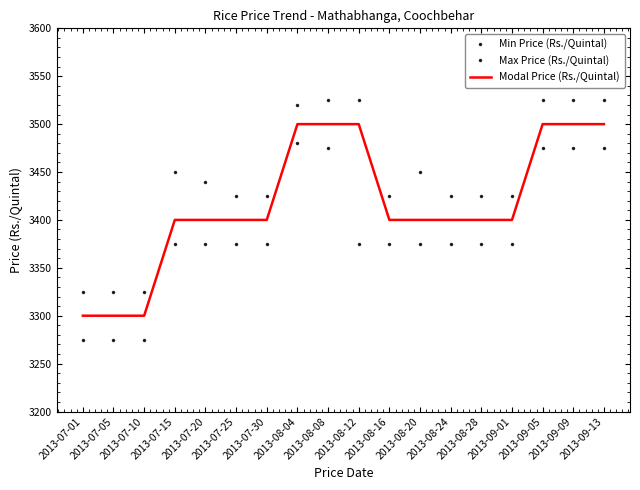

How many data points in Modal Price (Rs./Quintal) are above 3400?

6